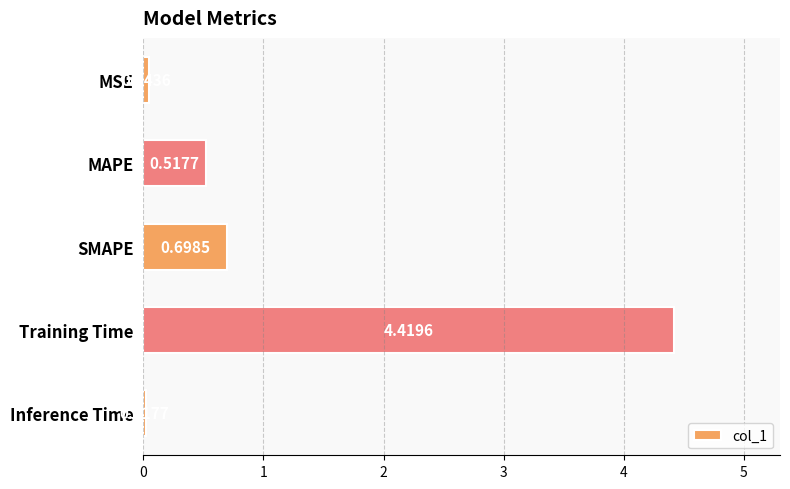

Which has a higher value, Training Time or Inference Time?

Training Time